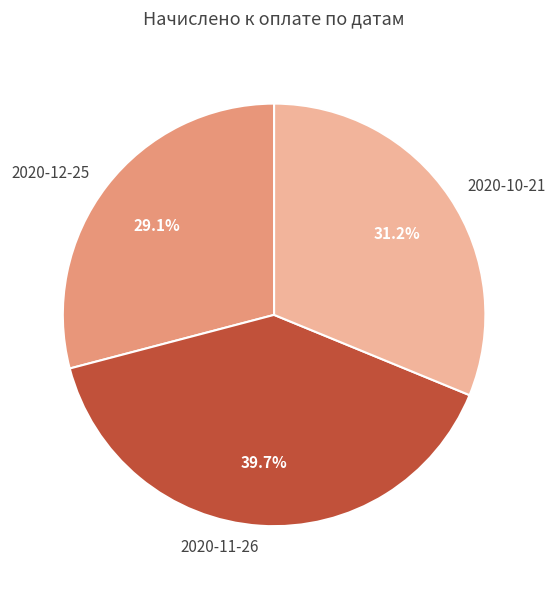

To the nearest percent, what percentage of the pie is 2020-10-21?

31%